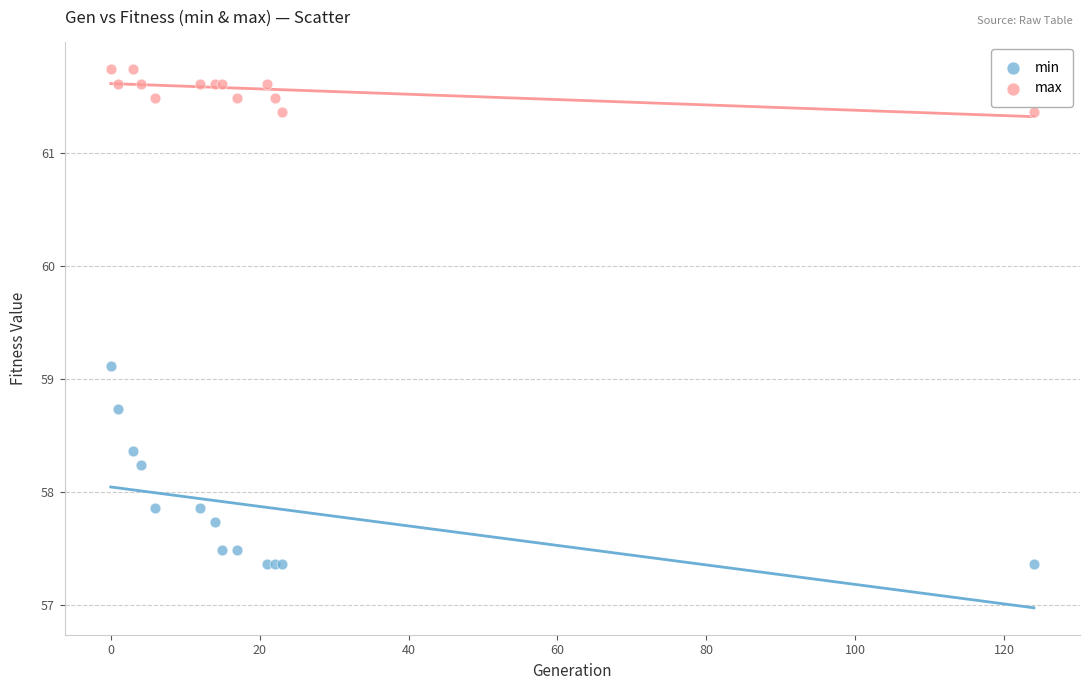

Which series contains the lowest Y value?

min